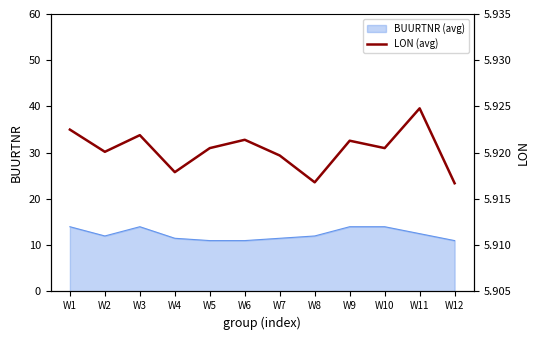

Is it true that the value at W3 is 3.8?

False